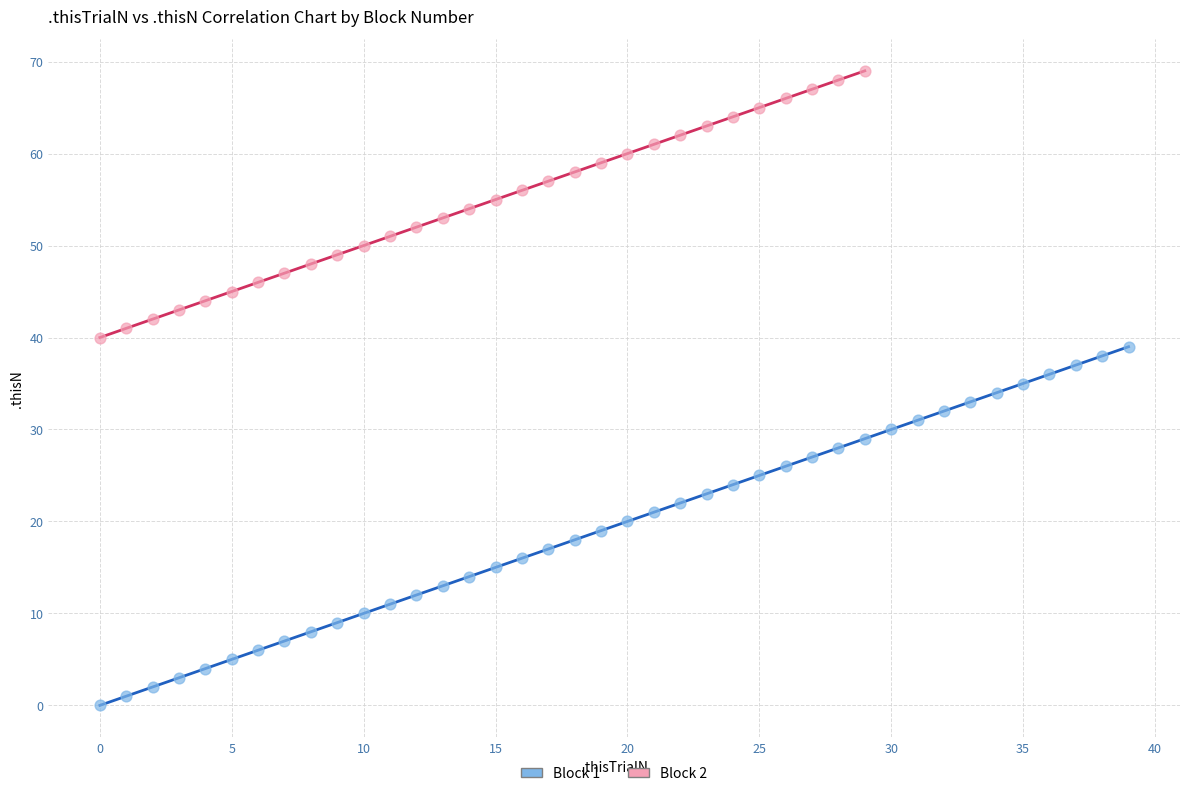

Which series reaches the maximum Y coordinate?

Block 2